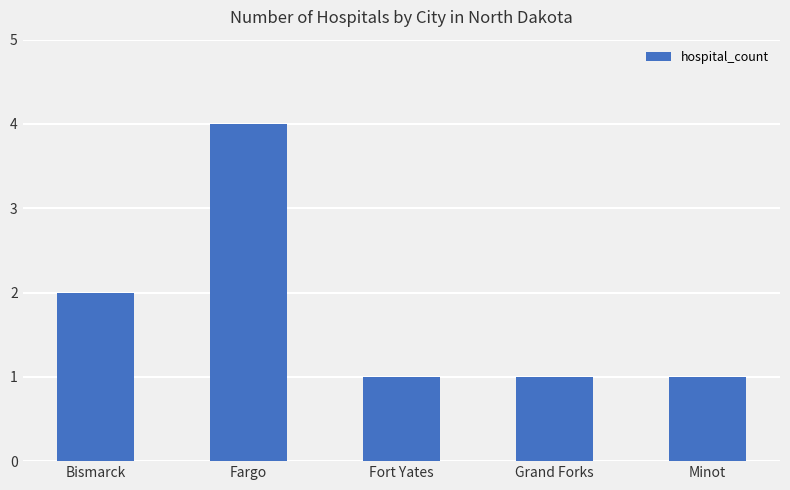

Does the chart contain stacked bars?

No